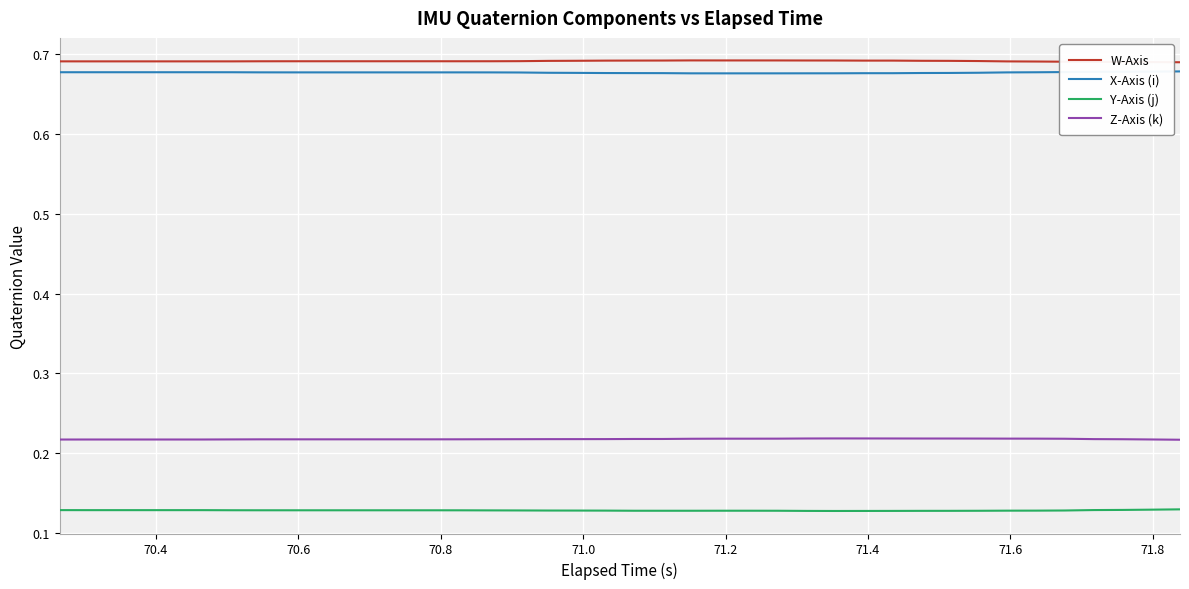

True or false: X-Axis (i) and Y-Axis (j) cross at least once.

False